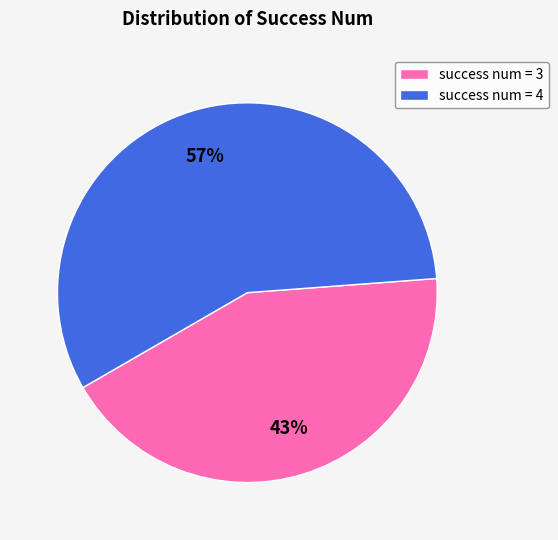

How many segments does this pie chart have?

2